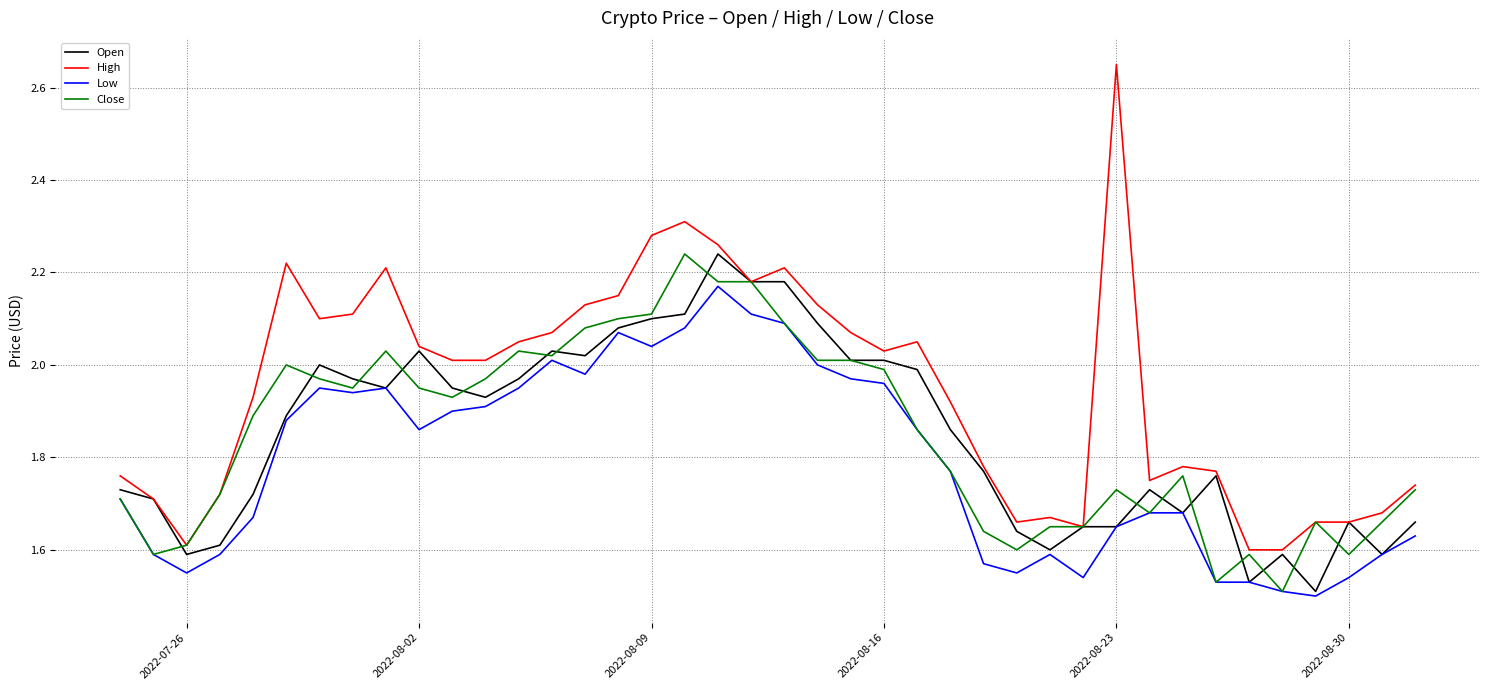

Which series has the largest total across all categories?

High